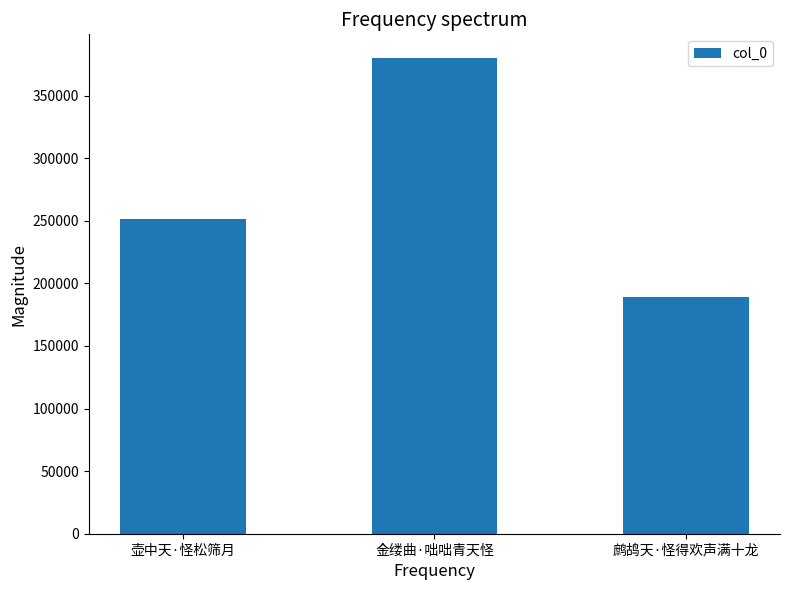

Count the values in the range 189192 to 379985.

3